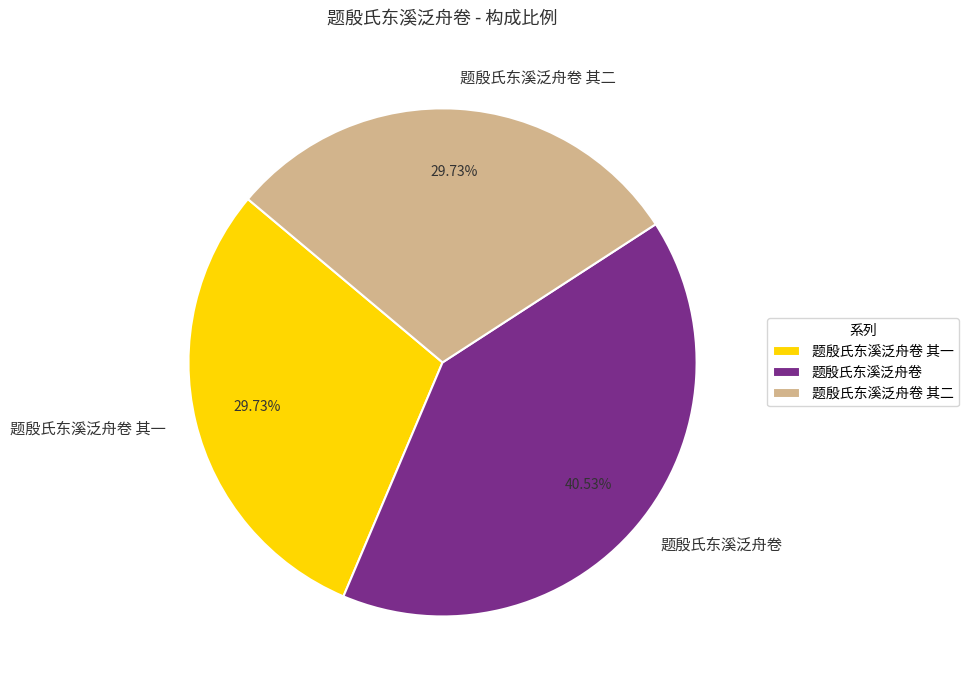

Is it true that 题殷氏东溪泛舟卷 is 54% of the pie?

False